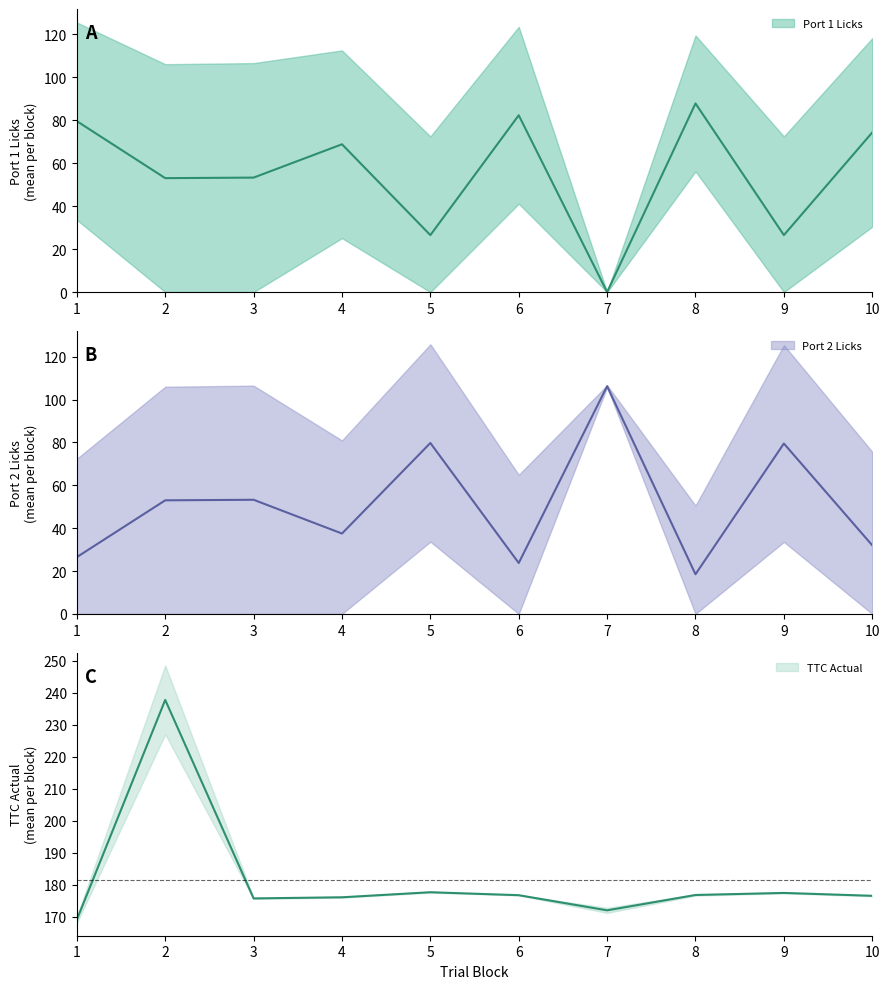

Where do Port 1 Licks and Port 2 Licks first cross each other?

4 and 5